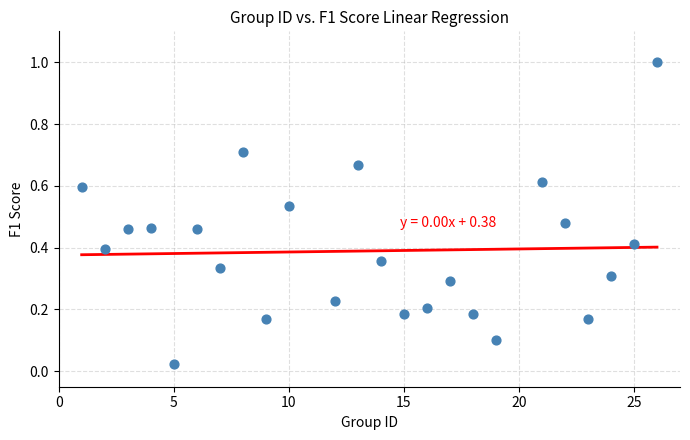

What is the range of Y values (max minus min)?

1.0